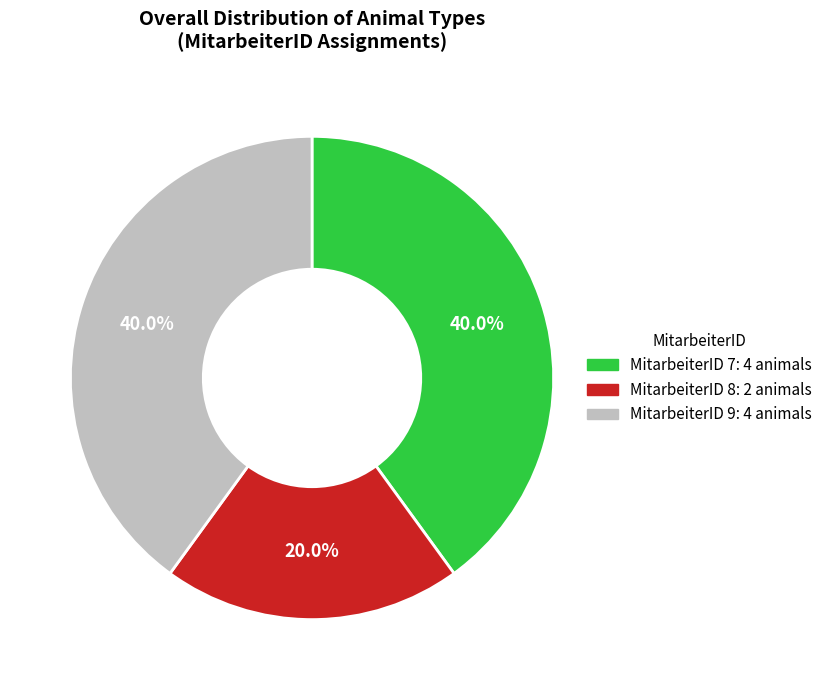

Is there a majority slice in this chart?

No